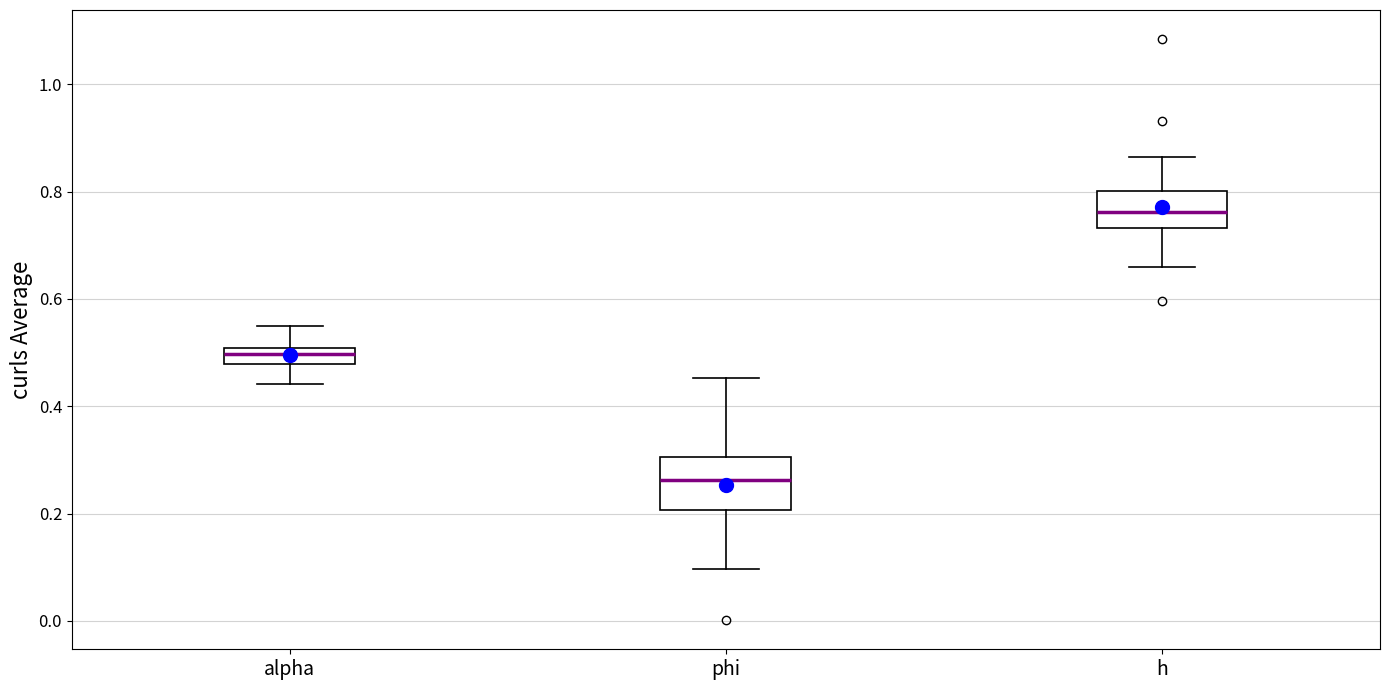

Comparing the boxes themselves (not the whiskers), which one is the tallest?

phi